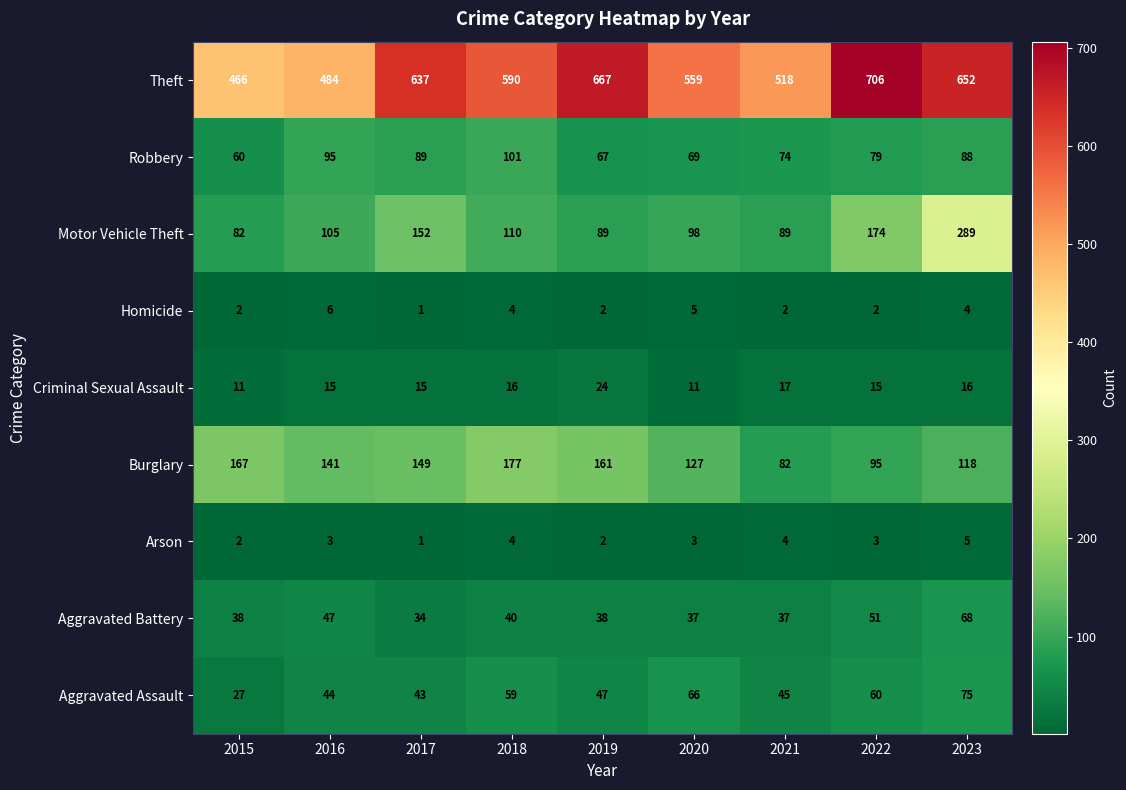

At how many categories does at least one series exceed 547?

6